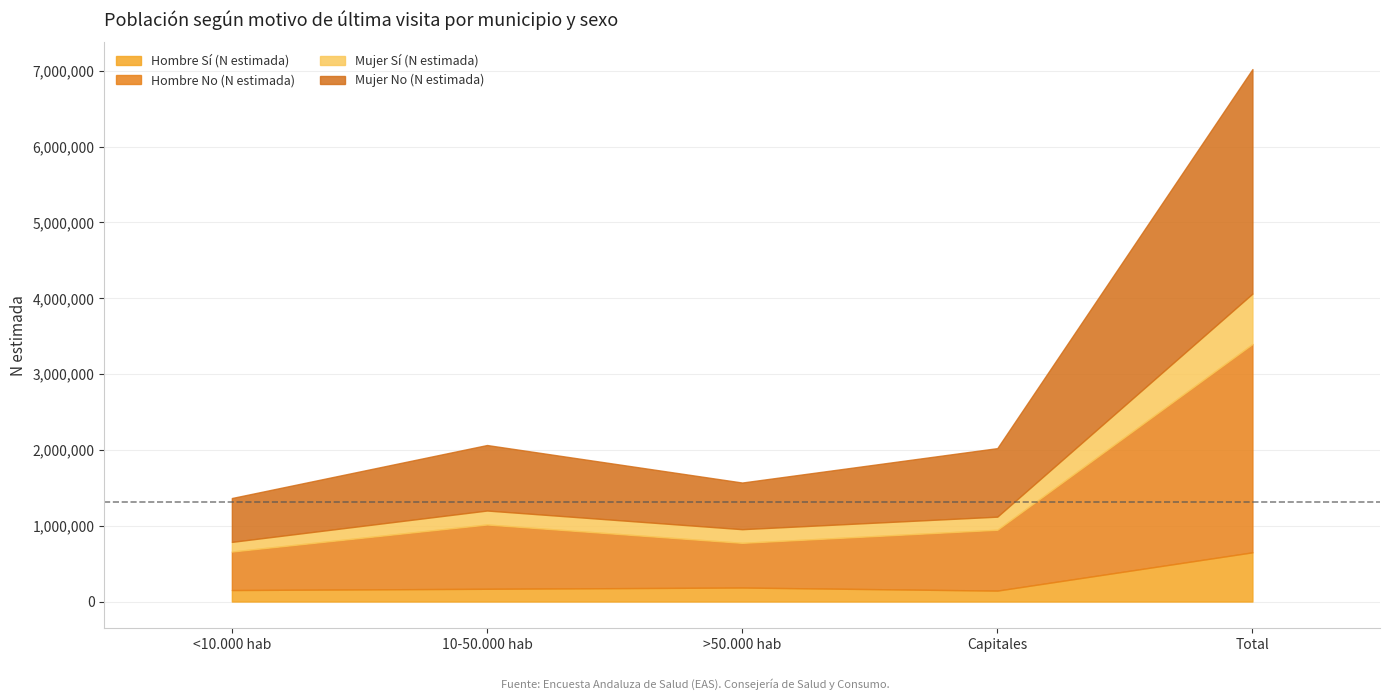

Which label corresponds to the smallest value in the chart?

<10.000 hab